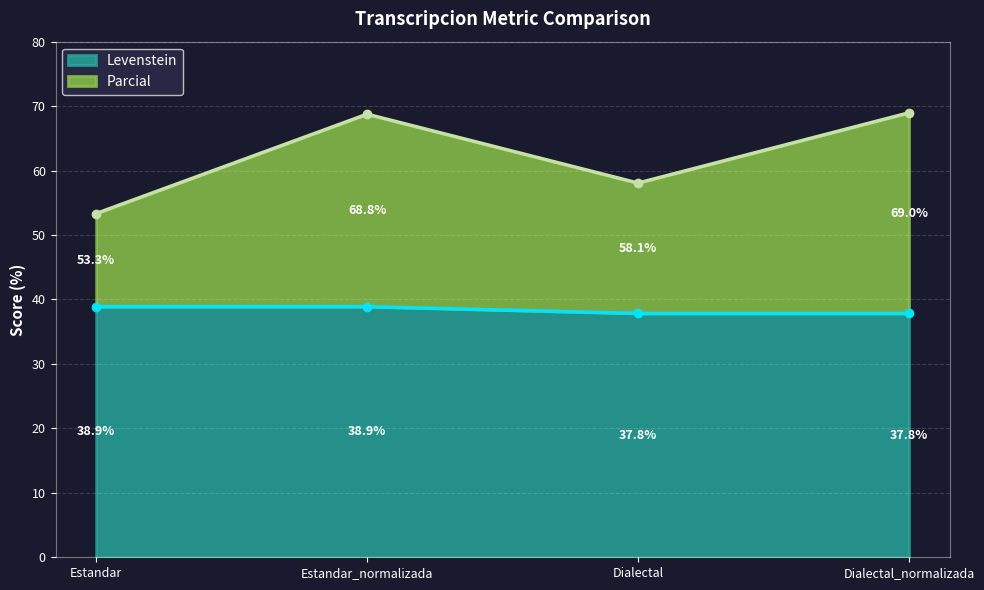

How many Levenstein values are between 37 and 38?

2